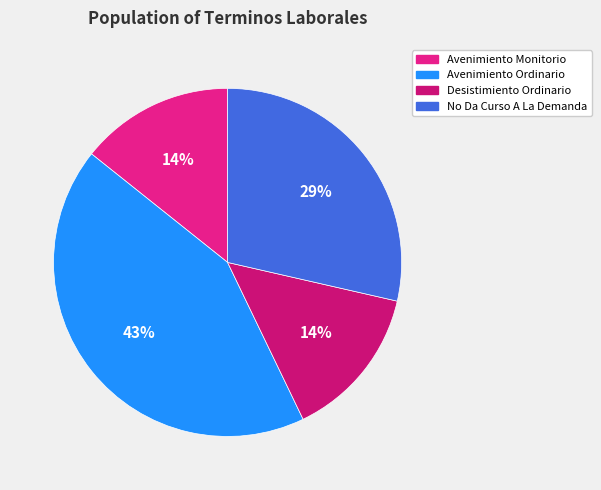

To the nearest percent, what percentage of the pie is Desistimiento Ordinario?

14%